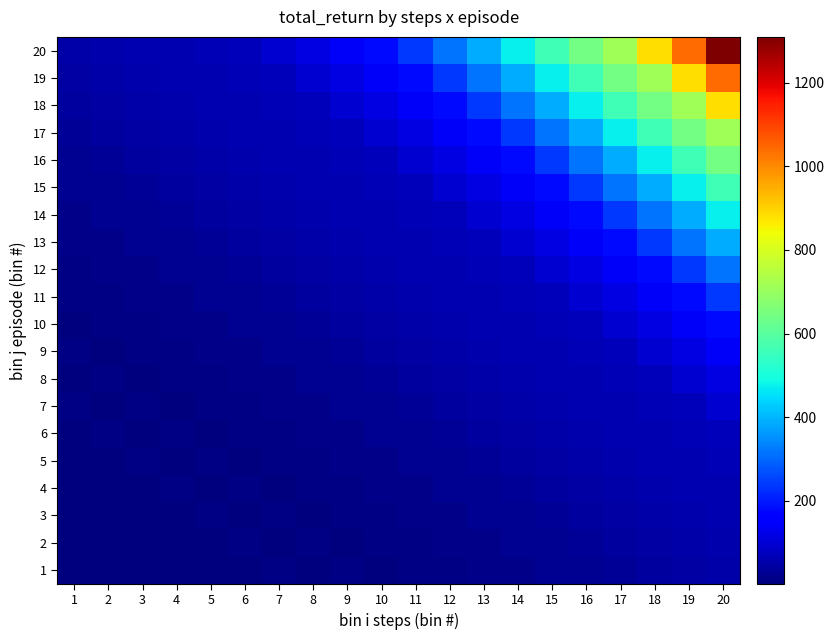

How many data points does each series have?

20